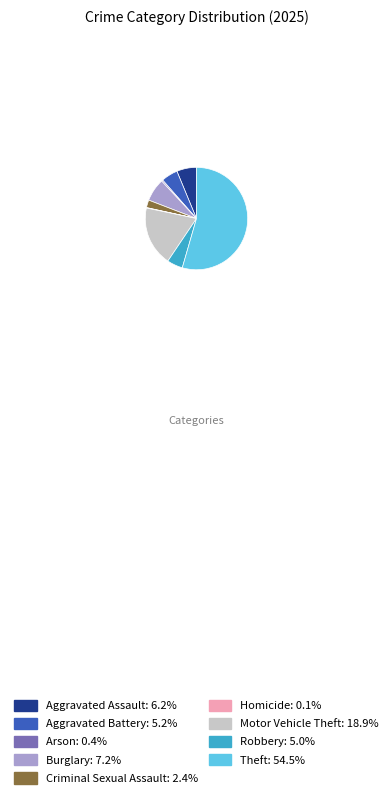

Does any single category account for the majority?

Yes